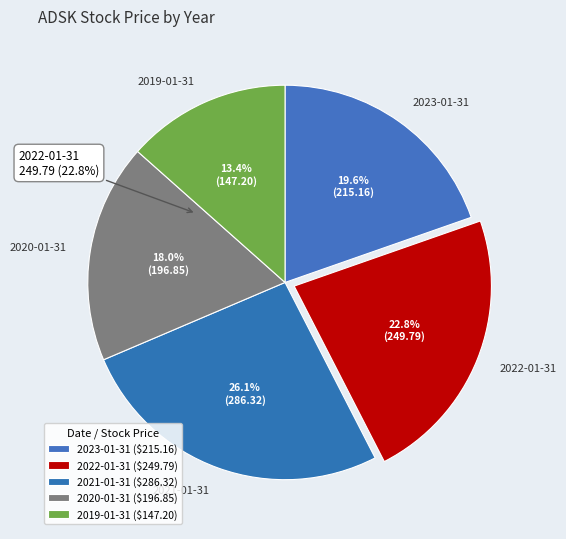

Is the sum of 2020-01-31 and 2023-01-31 greater than half?

No